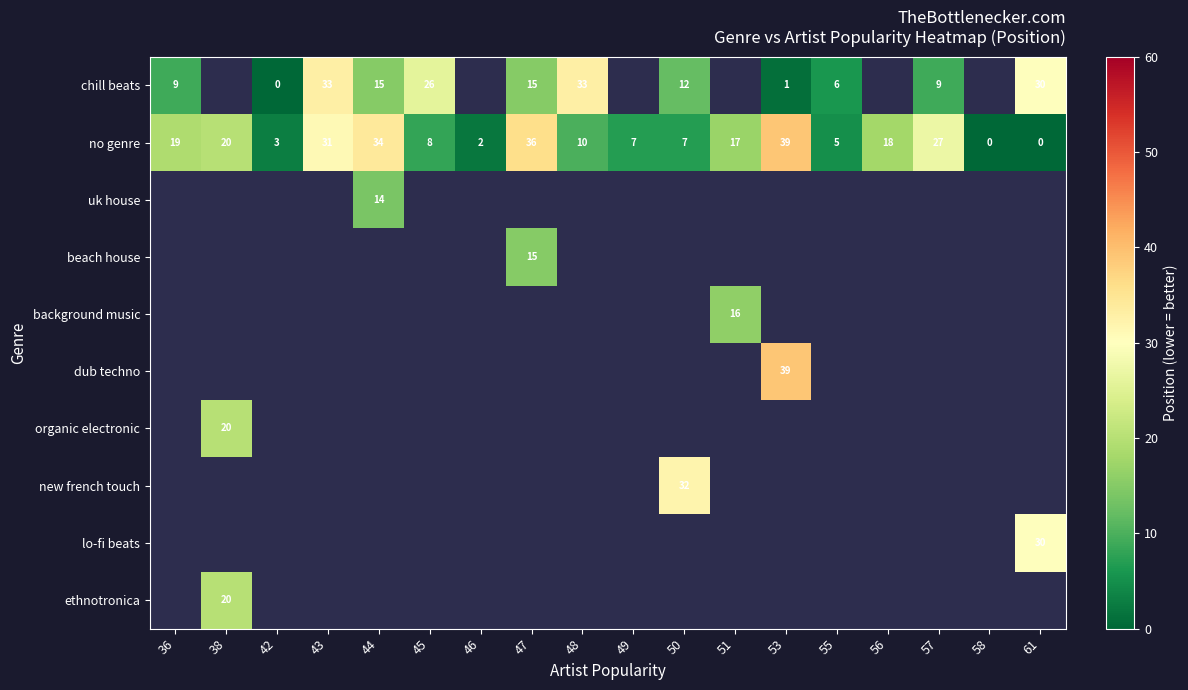

What is the difference between the no genre values at 43 and 47?

5